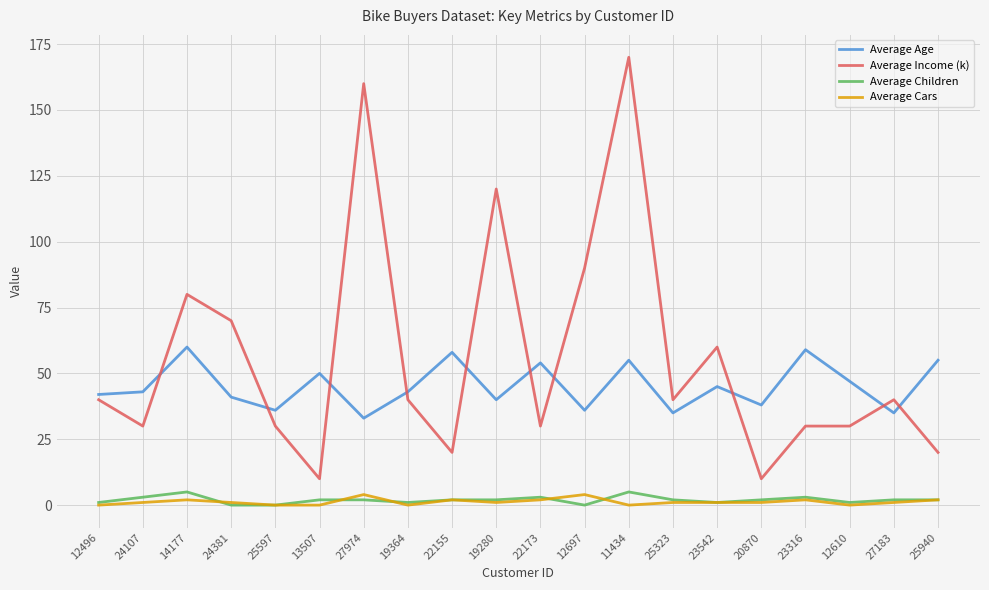

Reading left to right, extract all data points from this chart.

Average Age: 42	43	60	41	36	50	33	43	58	40	54	36	55	35	45	38	59	47	35	55
Average Income (k): 40	30	80	70	30	10	160	40	20	120	30	90	170	40	60	10	30	30	40	20
Average Children: 1	3	5	0	0	2	2	1	2	2	3	0	5	2	1	2	3	1	2	2
Average Cars: 0	1	2	1	0	0	4	0	2	1	2	4	0	1	1	1	2	0	1	2